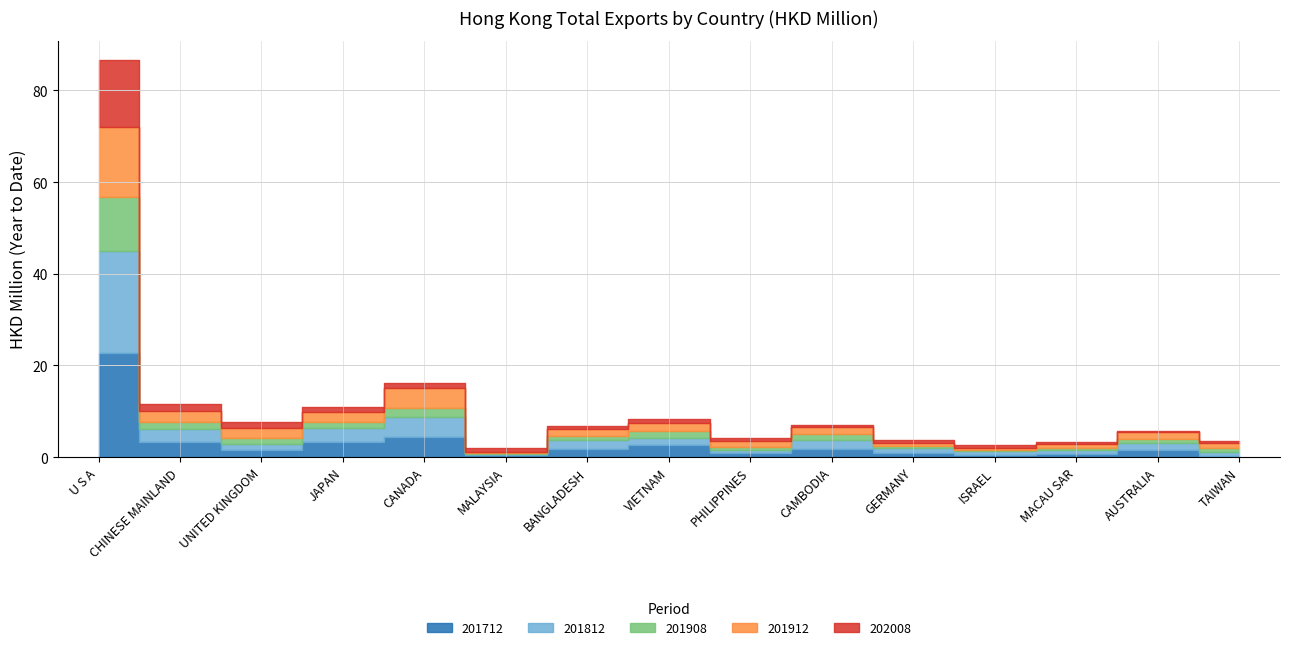

Which series has the largest total across all categories?

201712